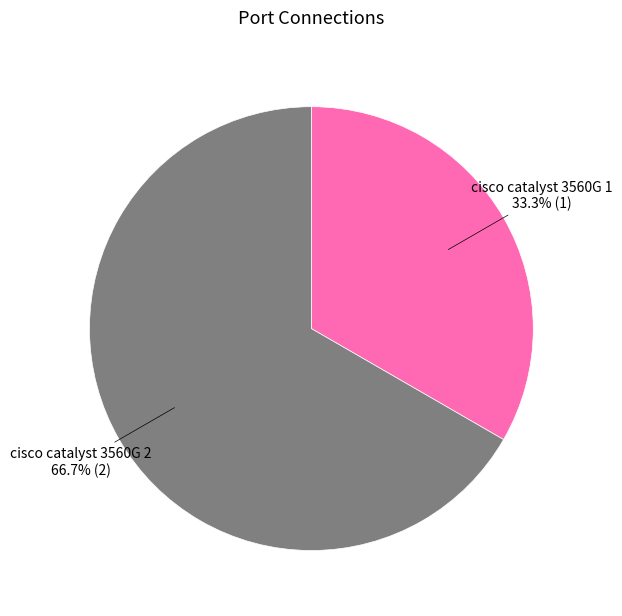

Rank the categories by value from lowest to highest.

cisco catalyst 3560G 1, cisco catalyst 3560G 2